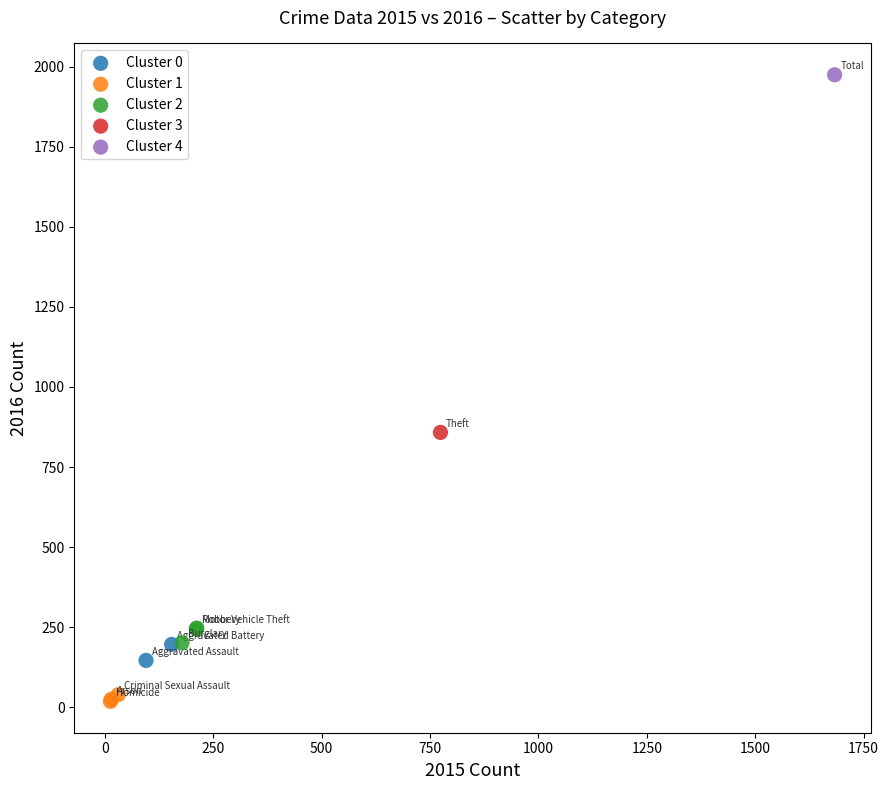

What are all the series names shown in the legend?

Cluster 0, Cluster 1, Cluster 2, Cluster 3, Cluster 4